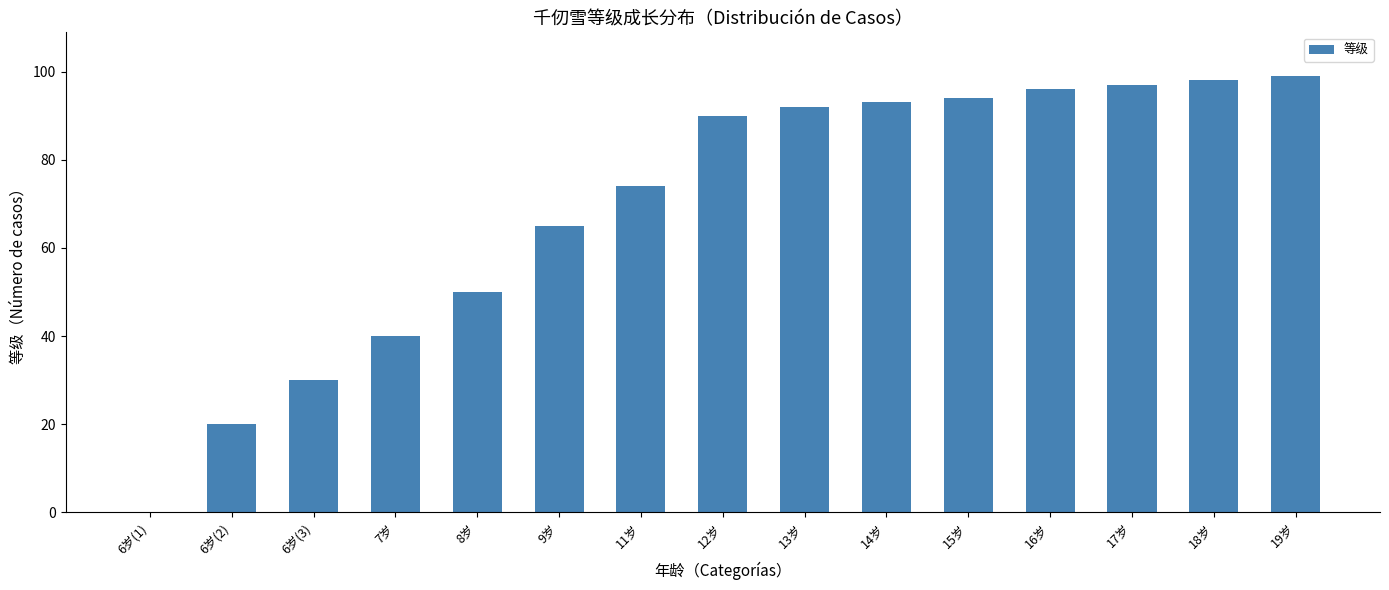

What is the greatest value displayed?

99